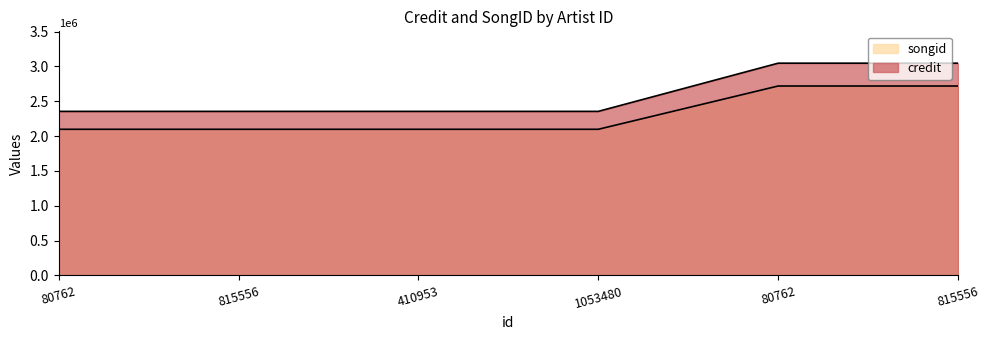

True or false: songid and credit intersect in this chart.

False